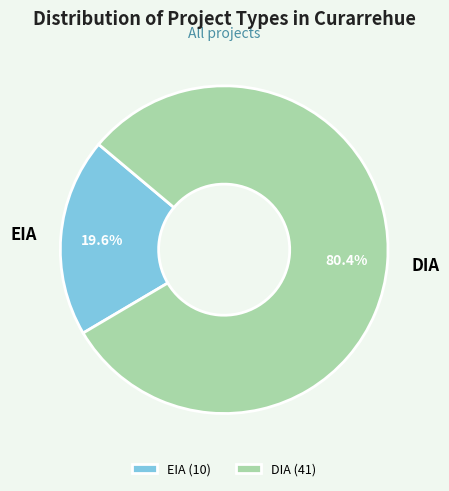

Is it true that EIA is 28% of the pie?

False